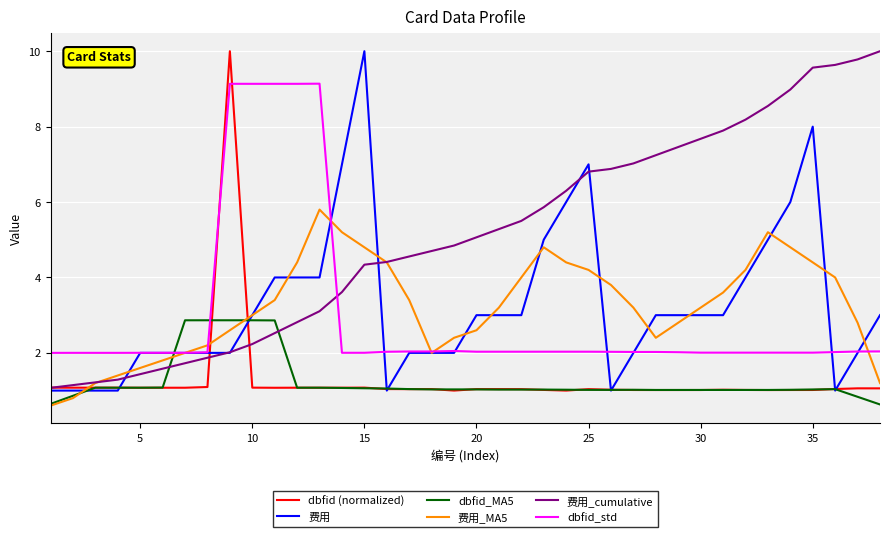

True or false: 费用 and dbfid_std intersect in this chart.

True